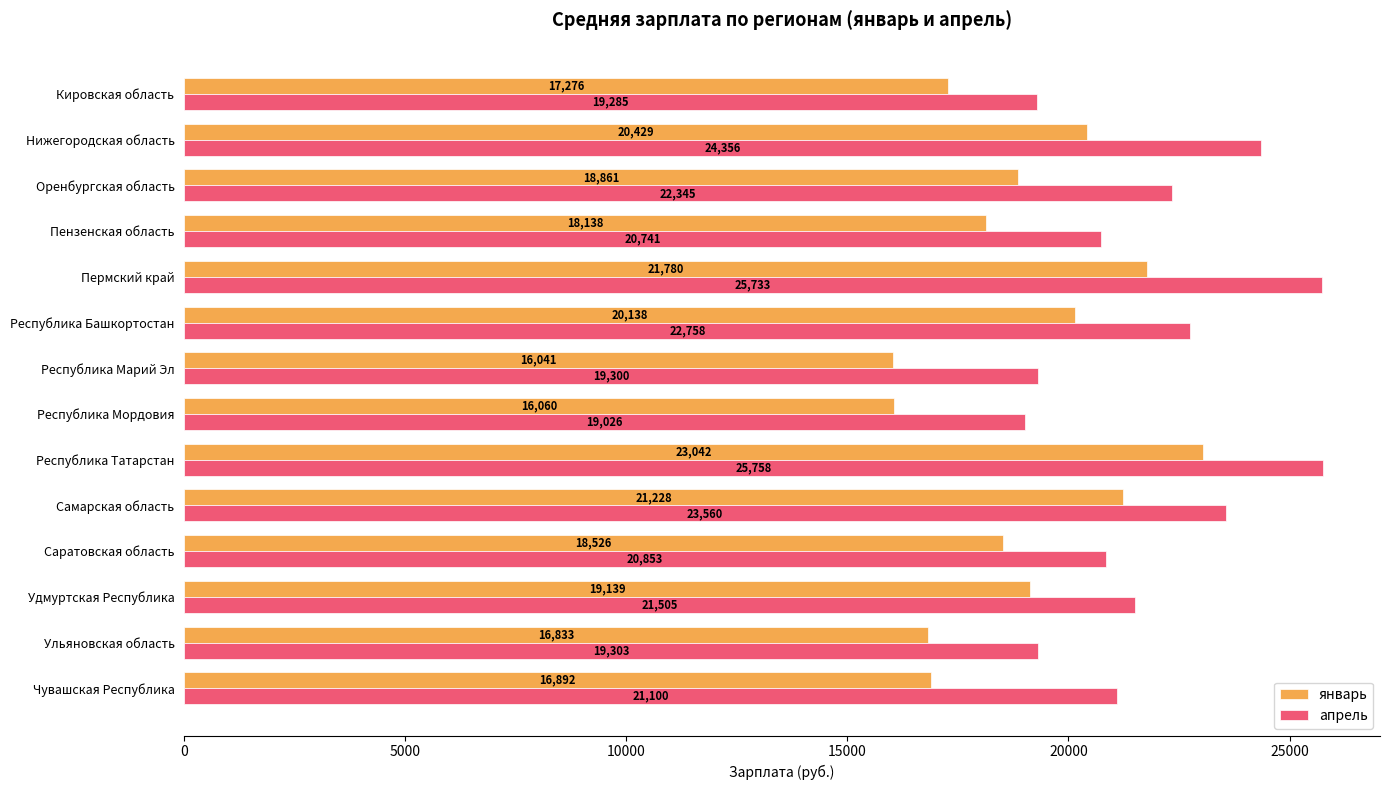

Count the number of categories in the chart.

14